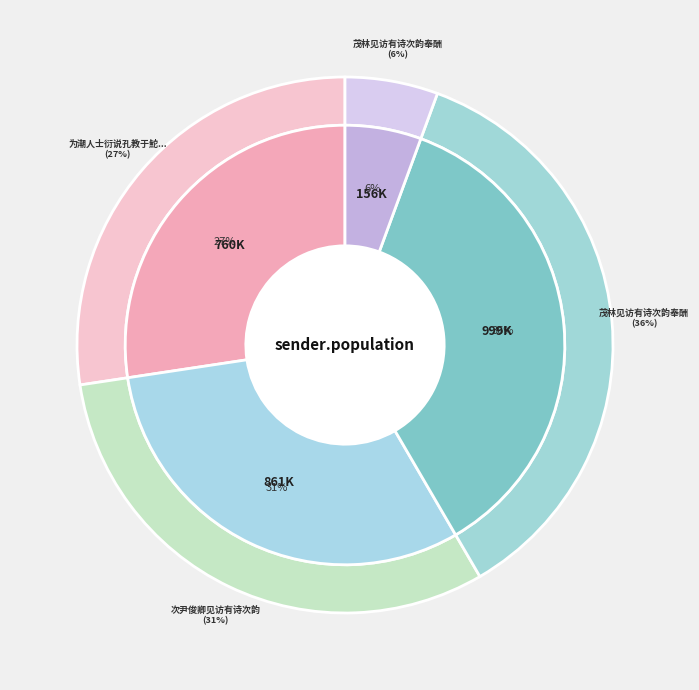

To the nearest percent, what is the combined percentage of 茂林见访有诗次韵奉酬 and 为潮人士衍说孔教于鮀浦，伯瑶见访有诗，次韵答之?

63%